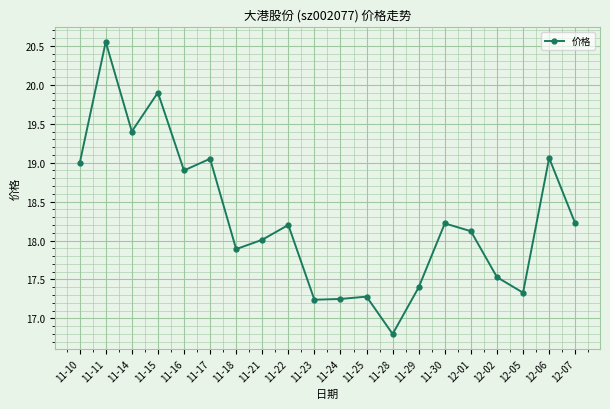

How many points are lower than both their immediate neighbors (excluding endpoints)?

6